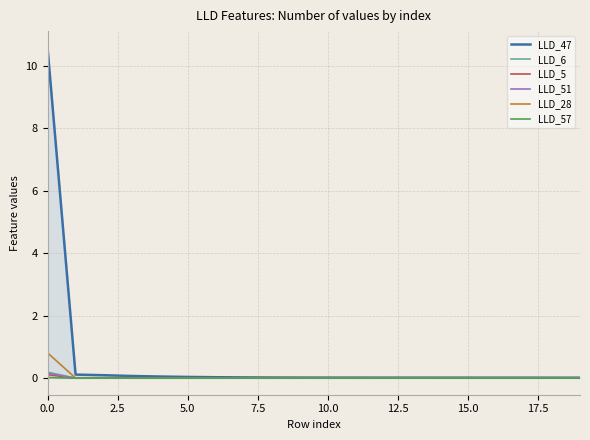

Which series has the widest spread of values?

LLD_47